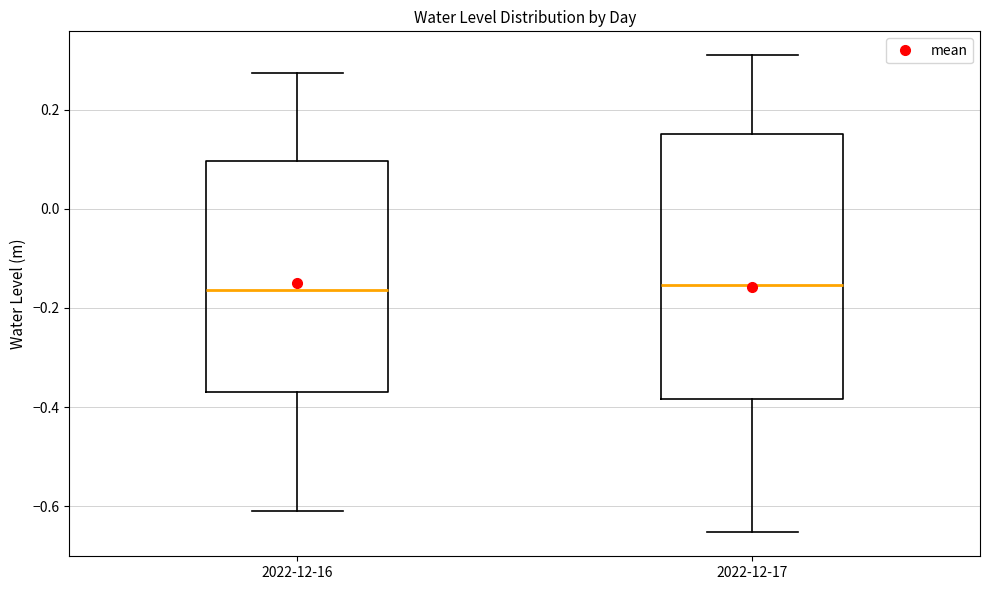

Which box is the tallest, from its lower edge to its upper edge?

2022-12-17